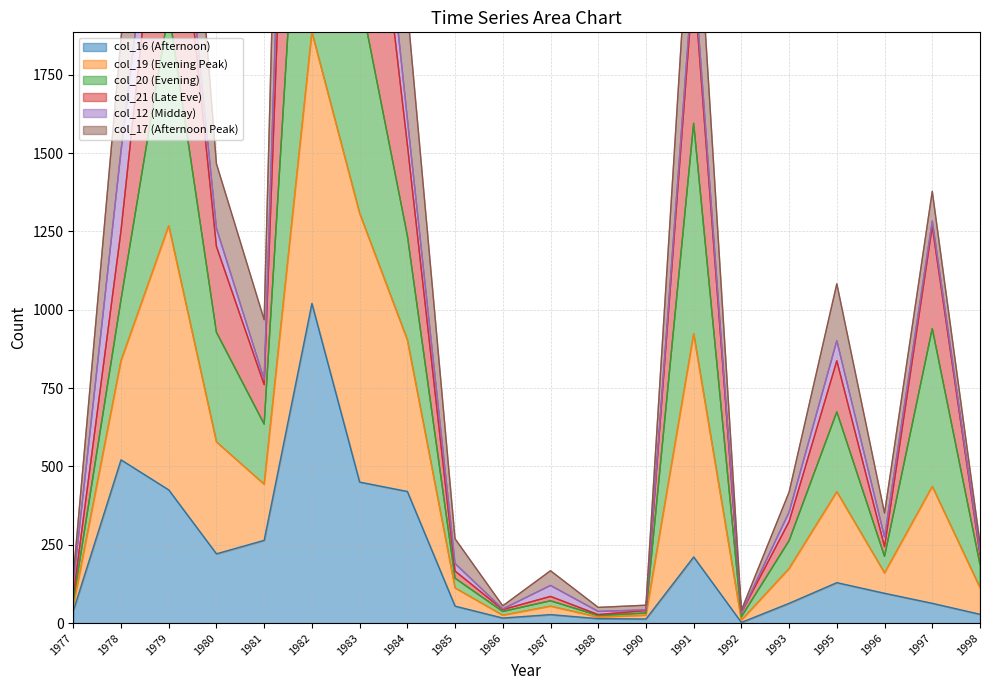

Which series has the largest total across all categories?

col_21